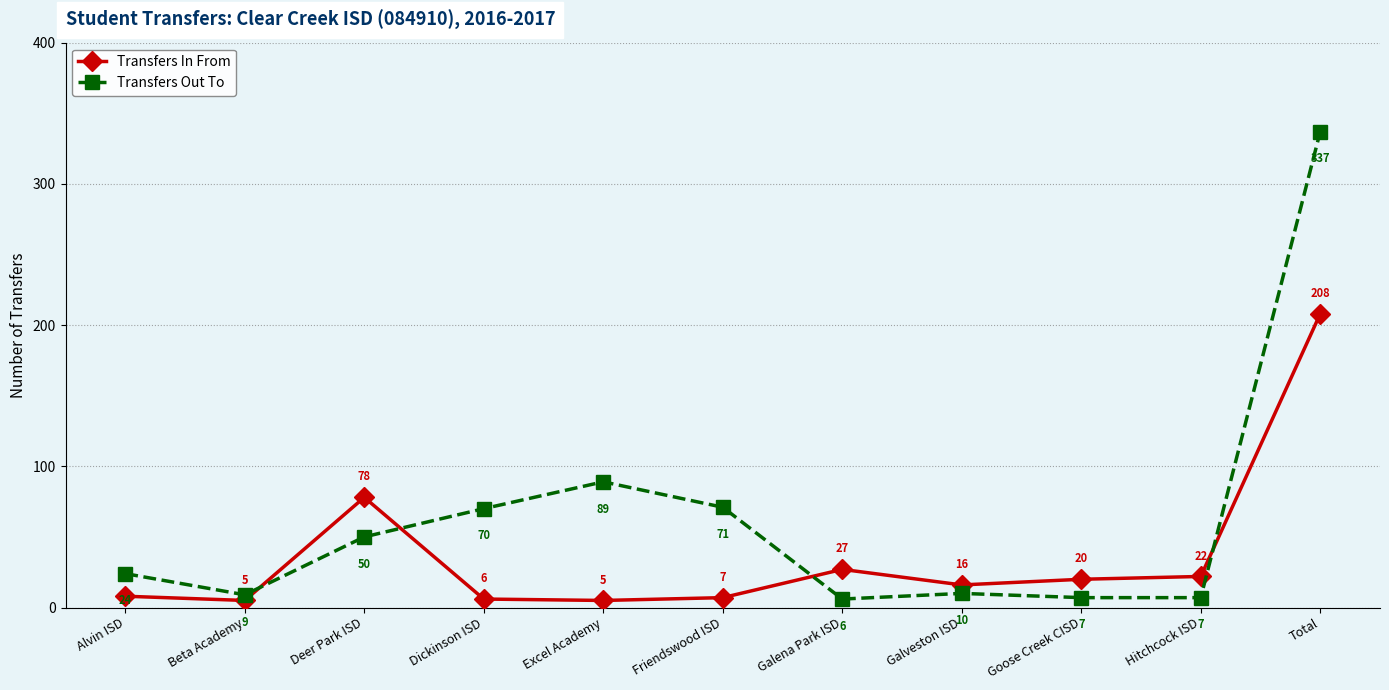

What is the approximate value of Transfers In From at Beta Academy, to the nearest 5?

5